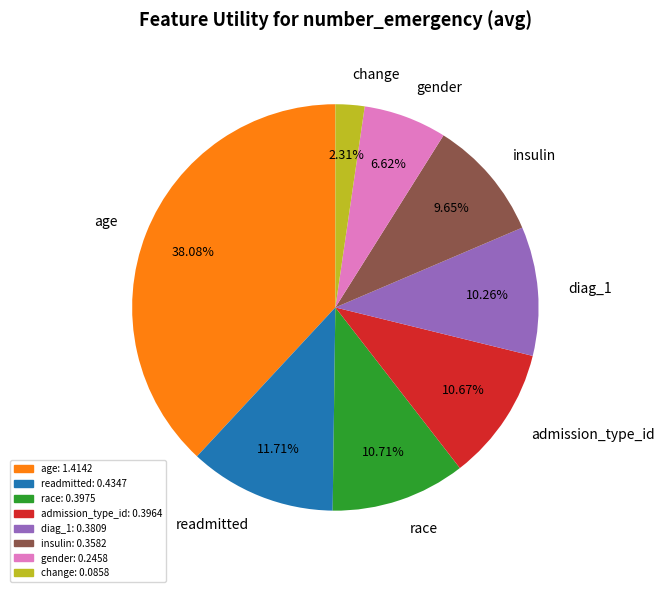

To the nearest percent, what is the combined percentage of readmitted and age?

50%